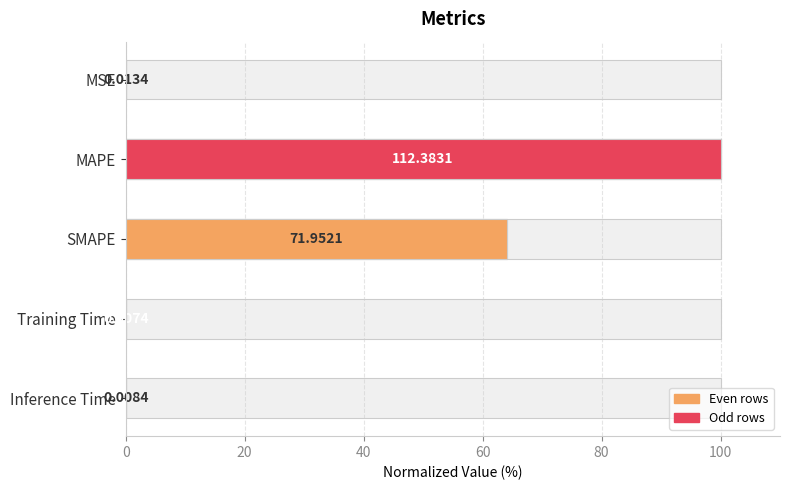

Is it true that the value at MSE is 0.0?

False